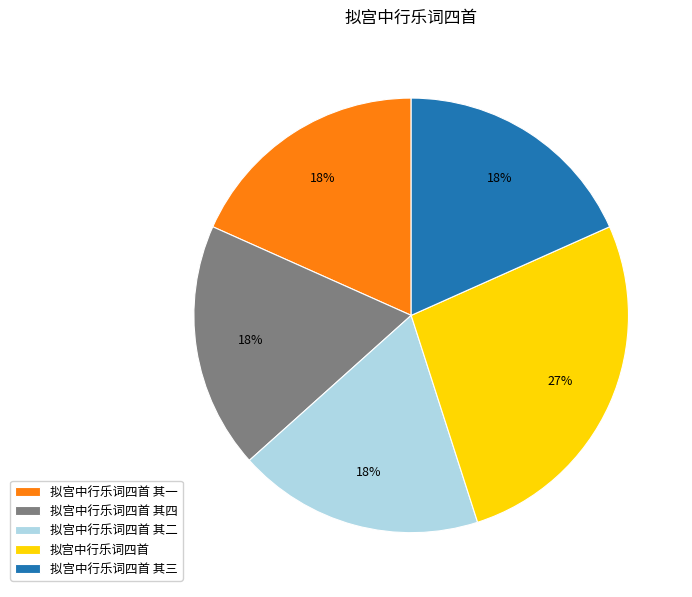

How many slices are in this pie chart?

5